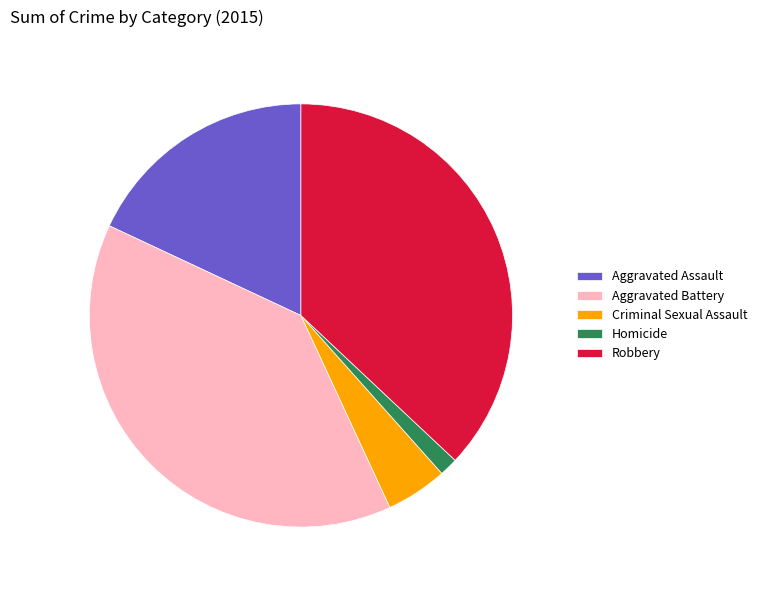

How many slices are in this pie chart?

5